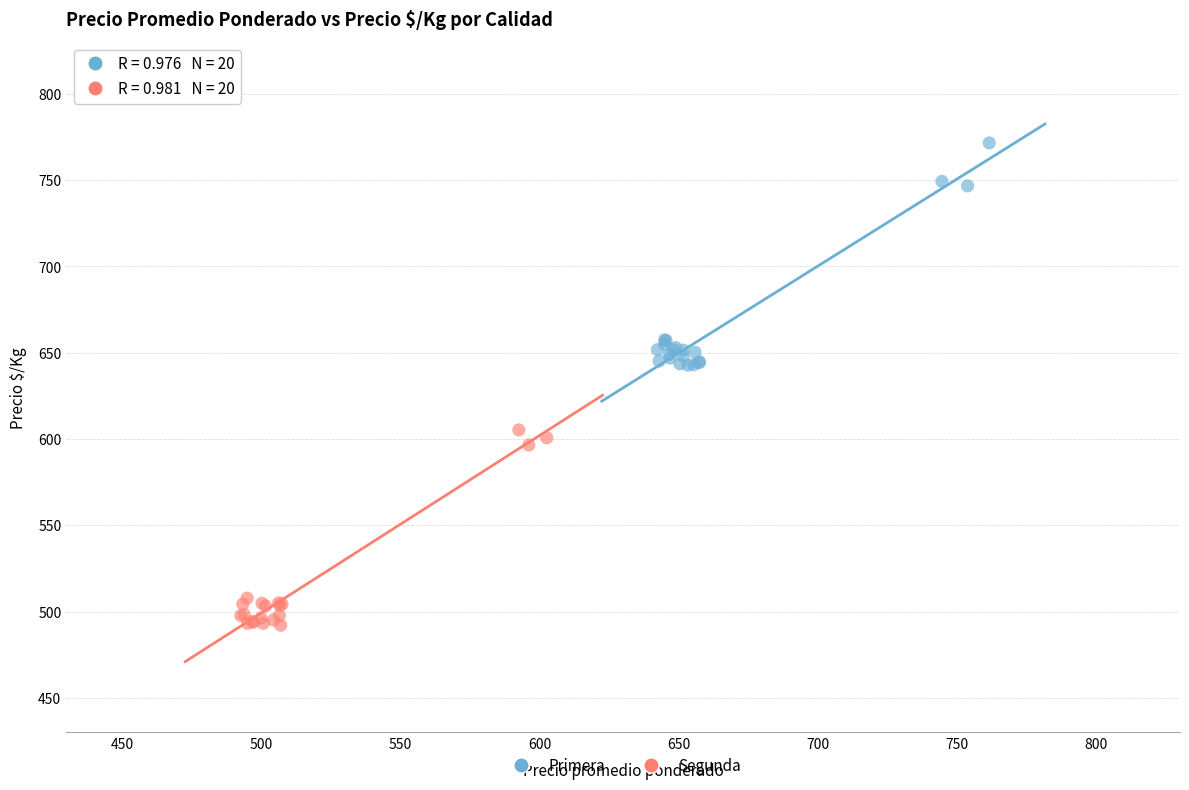

Which series contains the highest Y value?

Primera